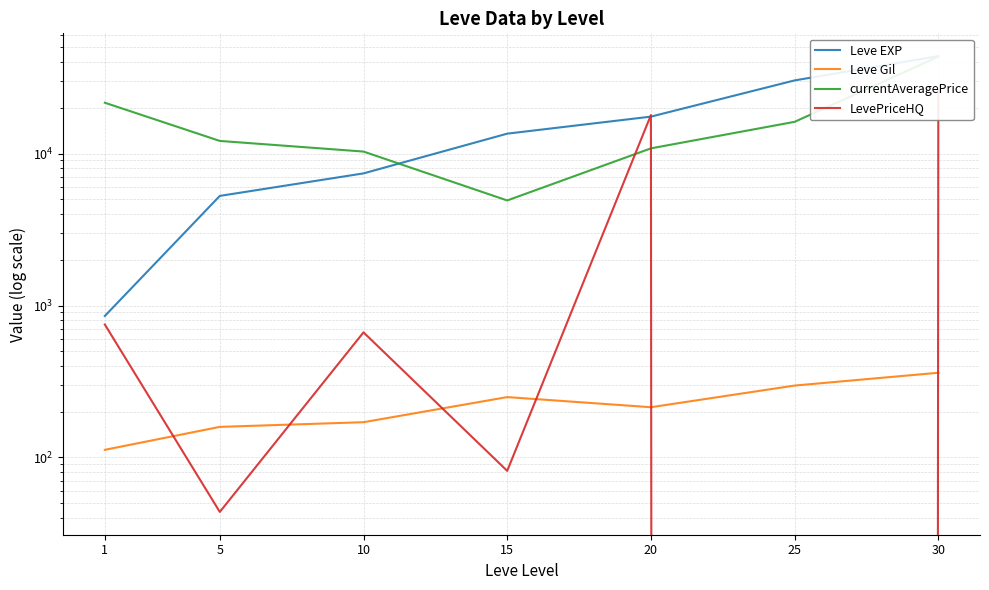

The value of Leve Gil at 15 is 249.7. True or false?

True